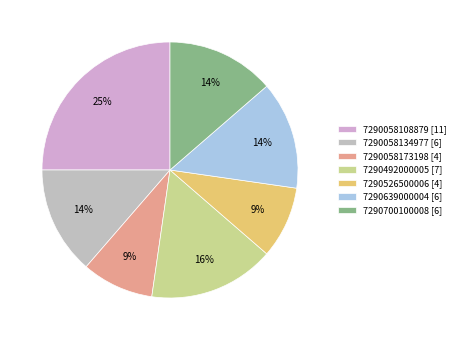

The 7290639000004 slice represents 14% of the pie. True or false?

True